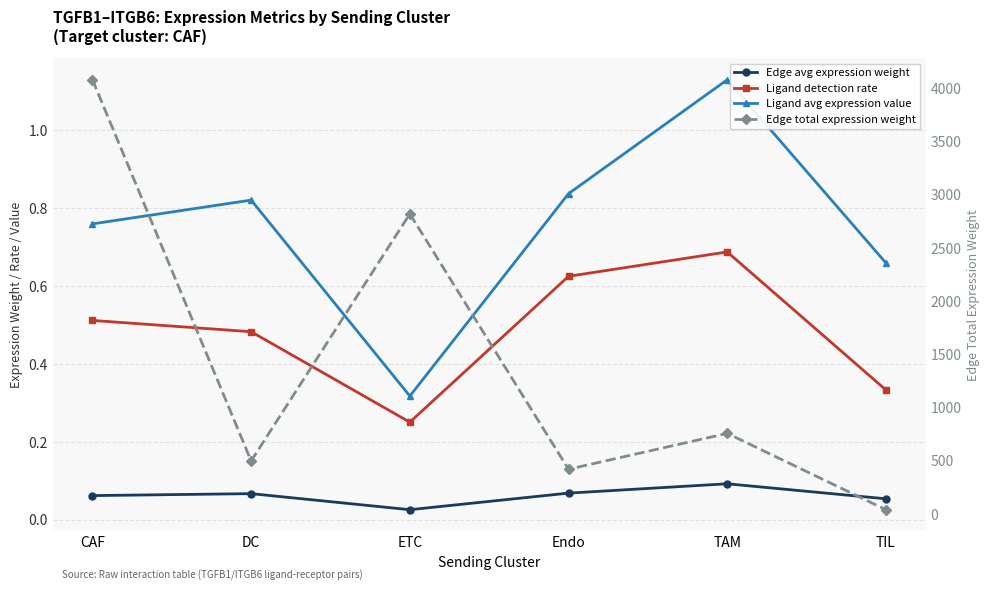

In Edge avg expression weight, how many points are higher than both neighbors (excluding endpoints)?

2